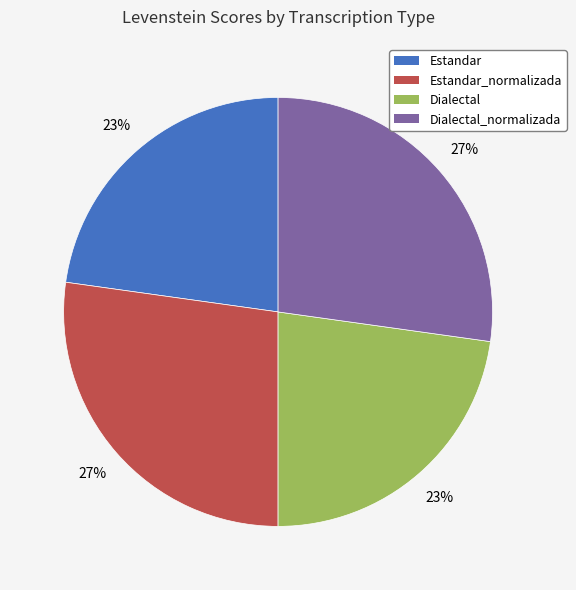

Which has a higher value, Dialectal or Estandar_normalizada?

Estandar_normalizada